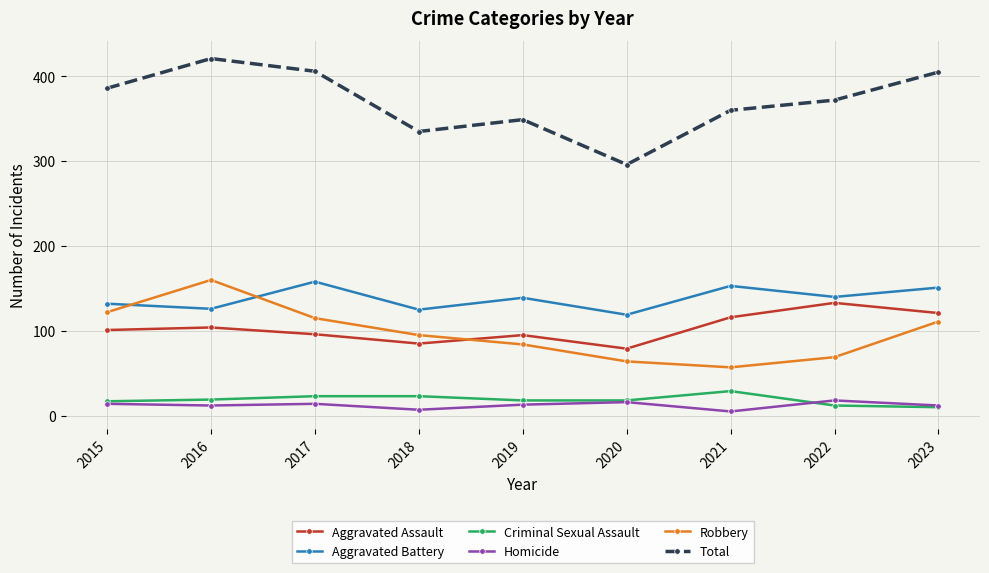

What value does the Criminal Sexual Assault series have at 2018?

23